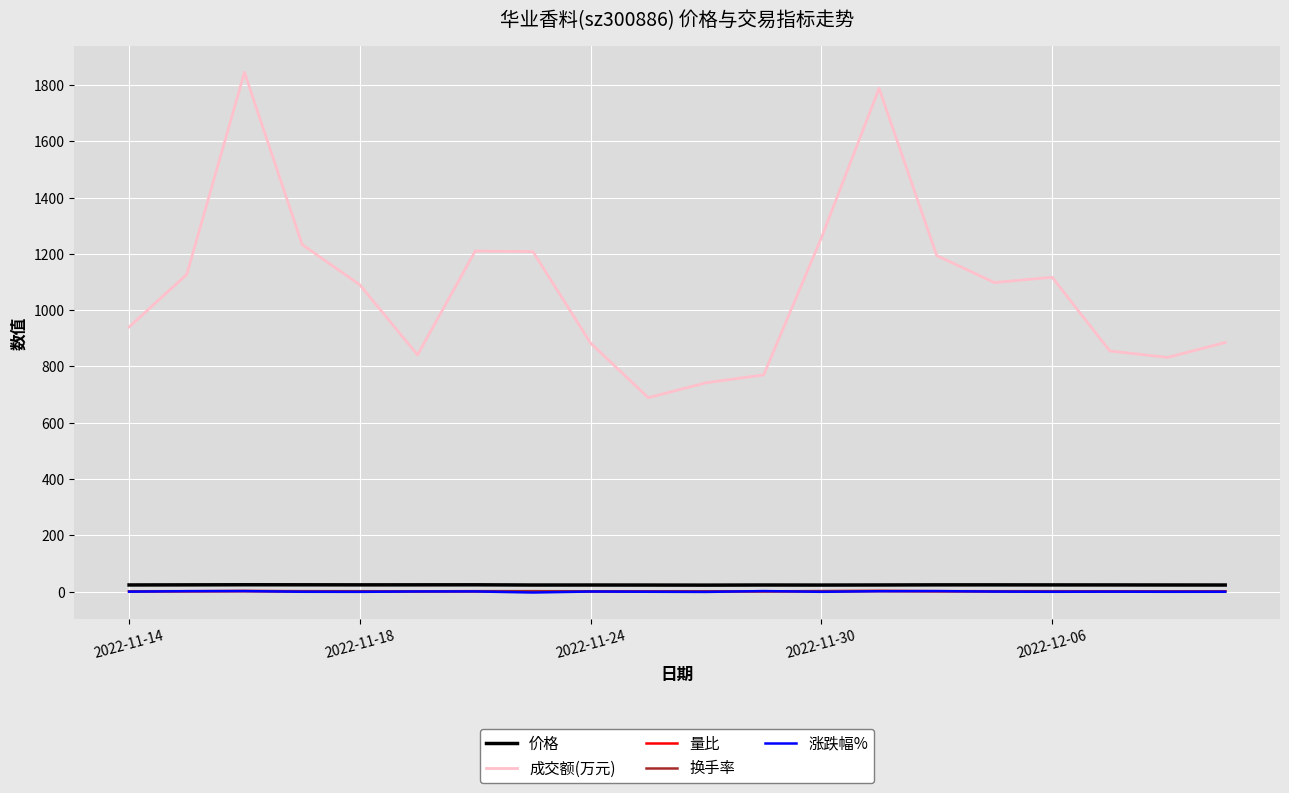

What is the maximum value shown in the chart?

1845.0